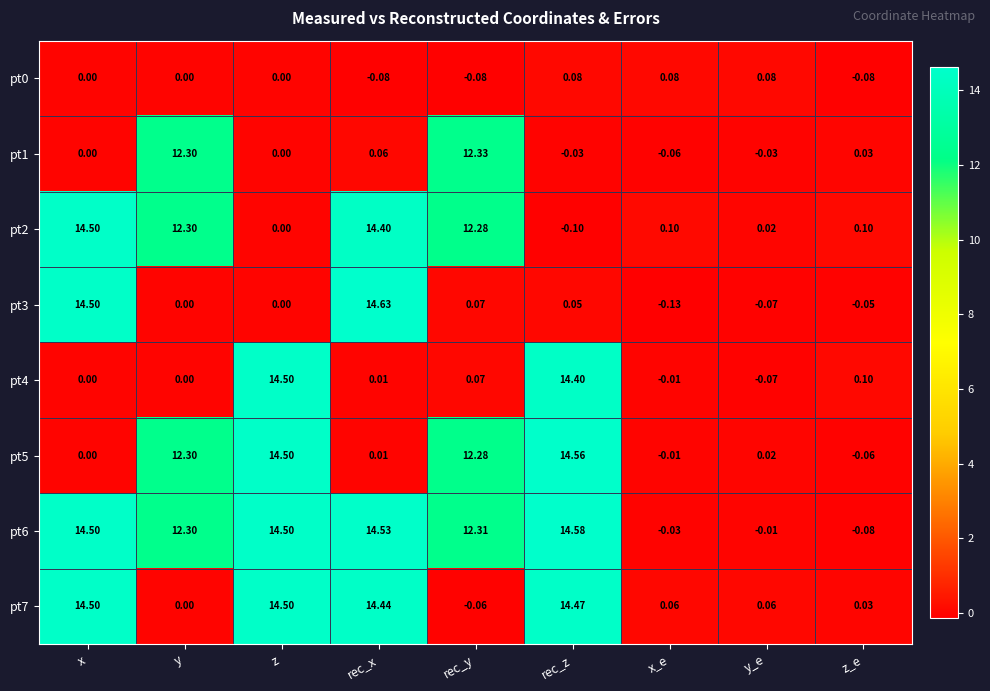

How many series are shown in this chart?

8